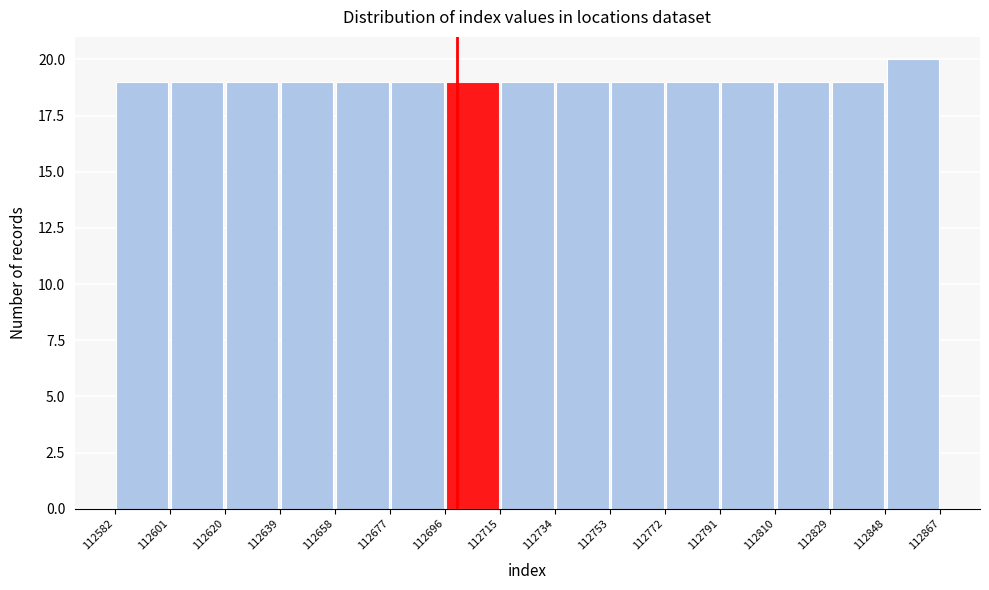

Reading left to right, list every bar in this chart as the range it spans on the x-axis followed by its height. The values are not printed on the chart, so give them approximately, as read against the axis.

112582 to 112601: 19
112601 to 112620: 19
112620 to 112639: 19
112639 to 112658: 19
112658 to 112677: 19
112677 to 112696: 19
112696 to 112715: 19
112715 to 112734: 19
112734 to 112753: 19
112753 to 112772: 19
112772 to 112791: 19
112791 to 112810: 19
112810 to 112829: 19
112829 to 112848: 19
112848 to 112867: 20